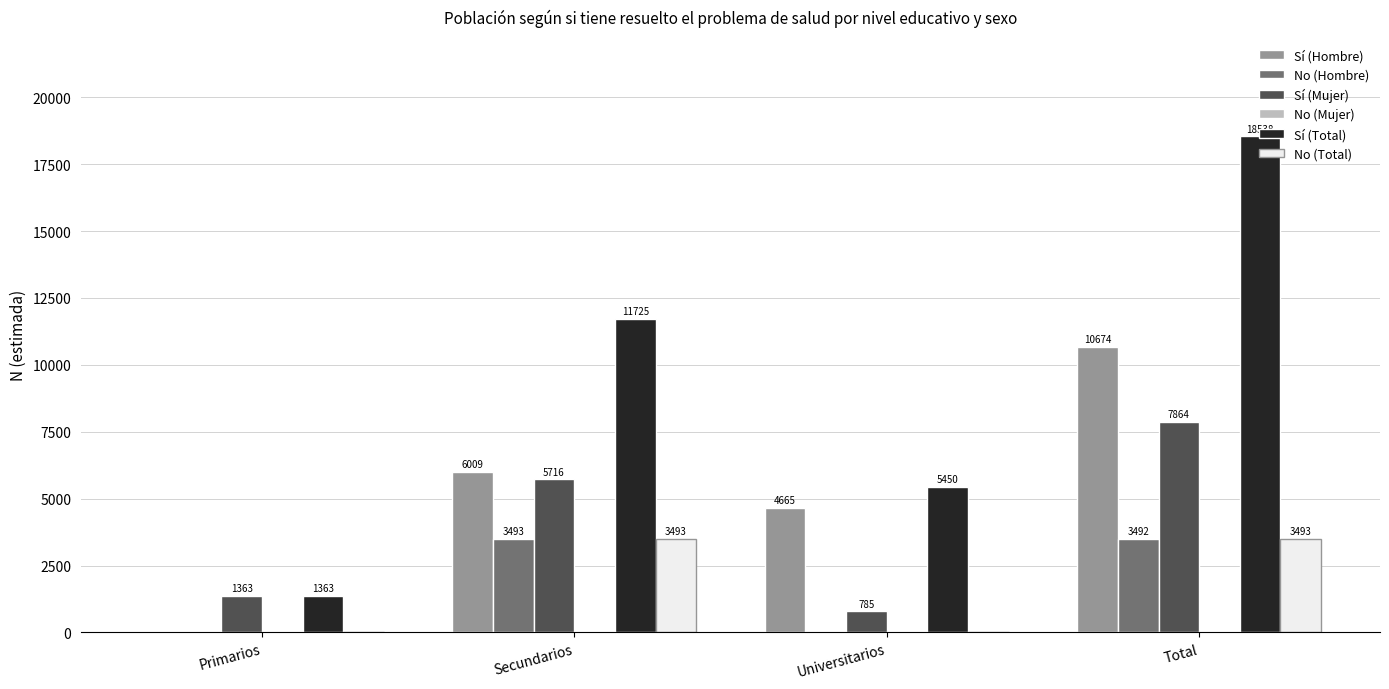

Is it true that Sí (Total) equals 5450 at Universitarios?

True